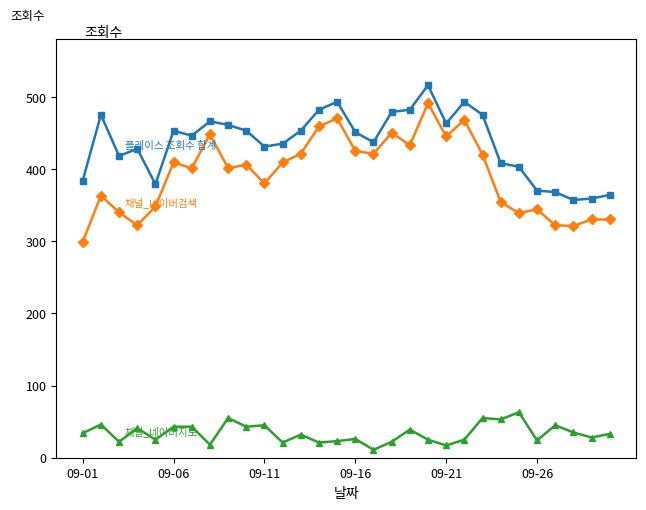

What is the maximum value shown in the chart?

516